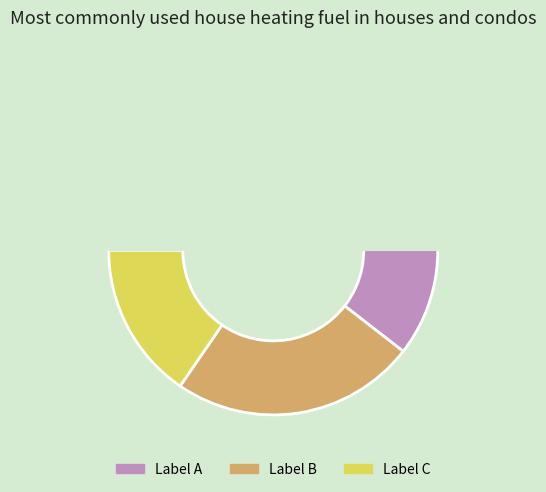

Is there any slice that represents more than half of the pie?

Yes